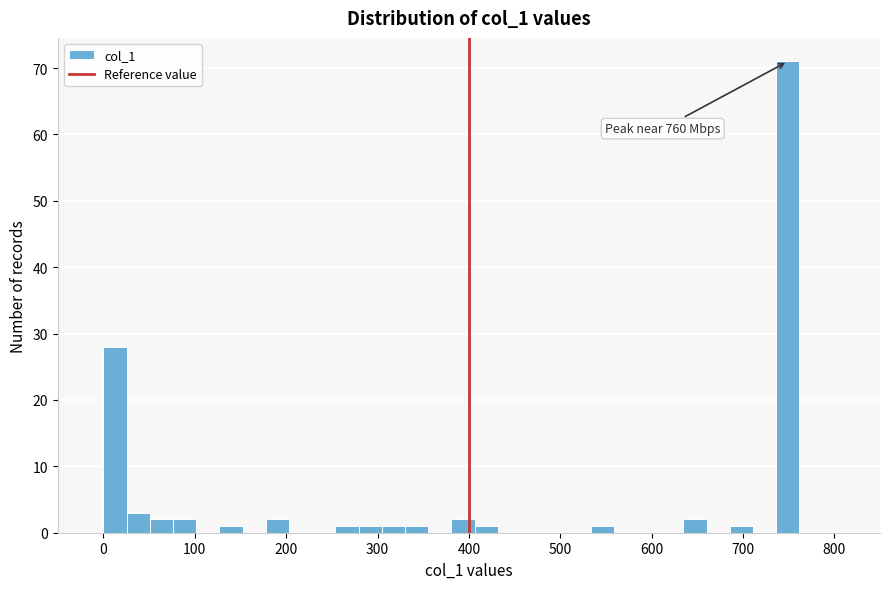

Around what value on the x-axis is the tallest bar? Give the approximate position of its centre, as read against the axis.

750